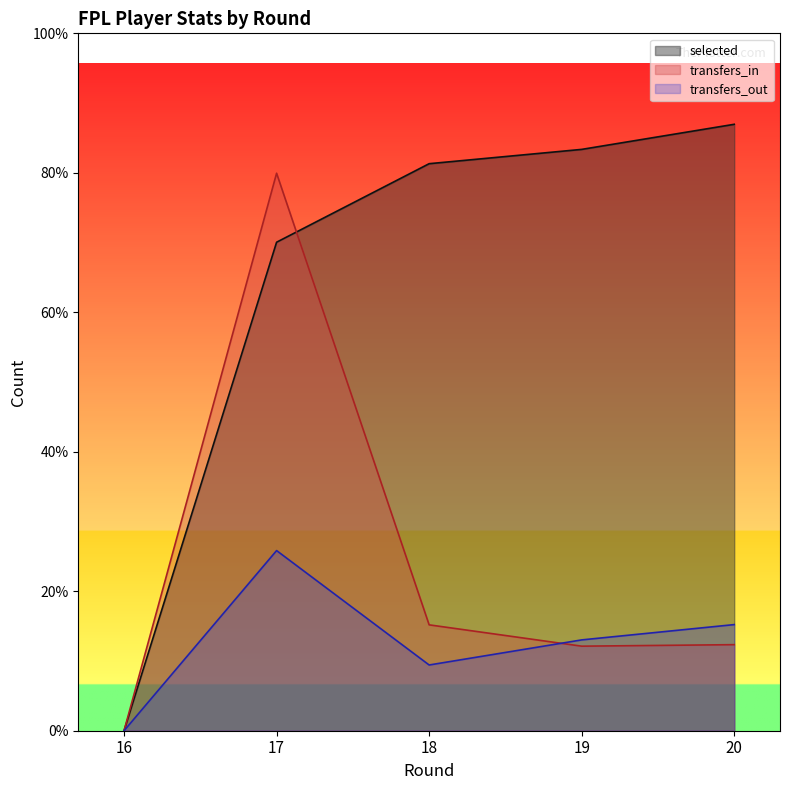

True or false: selected and transfers_in cross at least once.

True